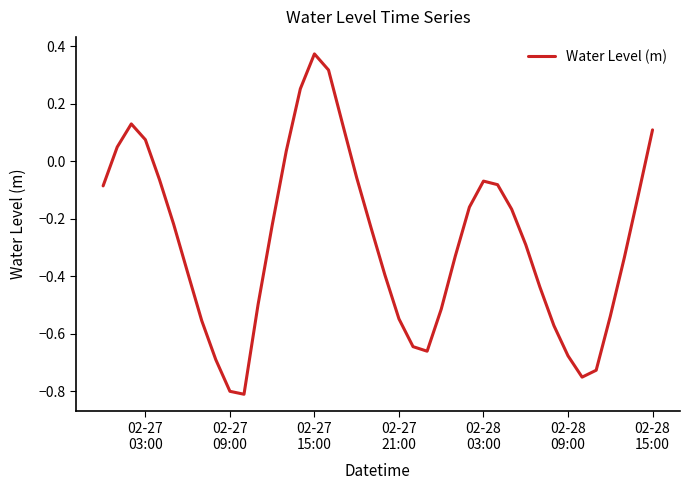

What is the difference between the maximum and minimum values?

1.2